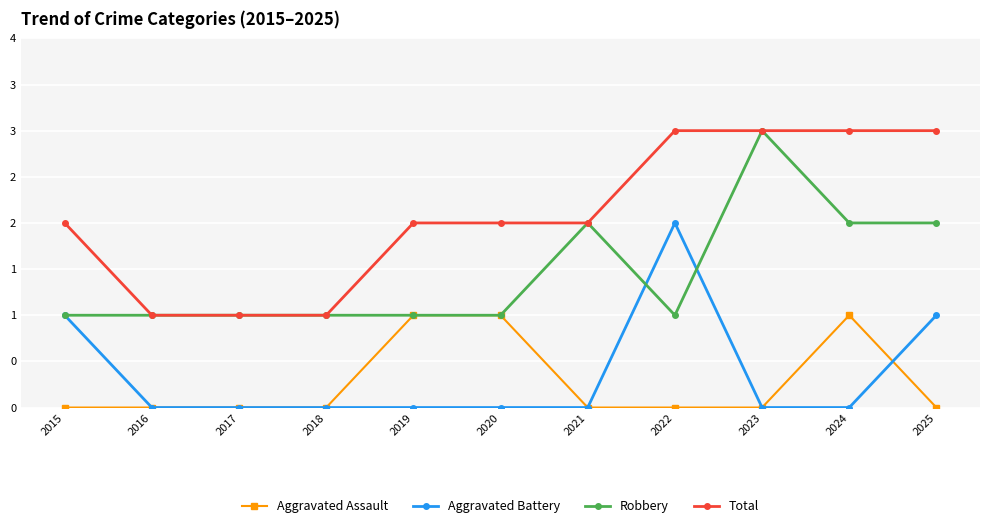

What are all the series names shown in the legend?

Aggravated Assault, Aggravated Battery, Robbery, Total